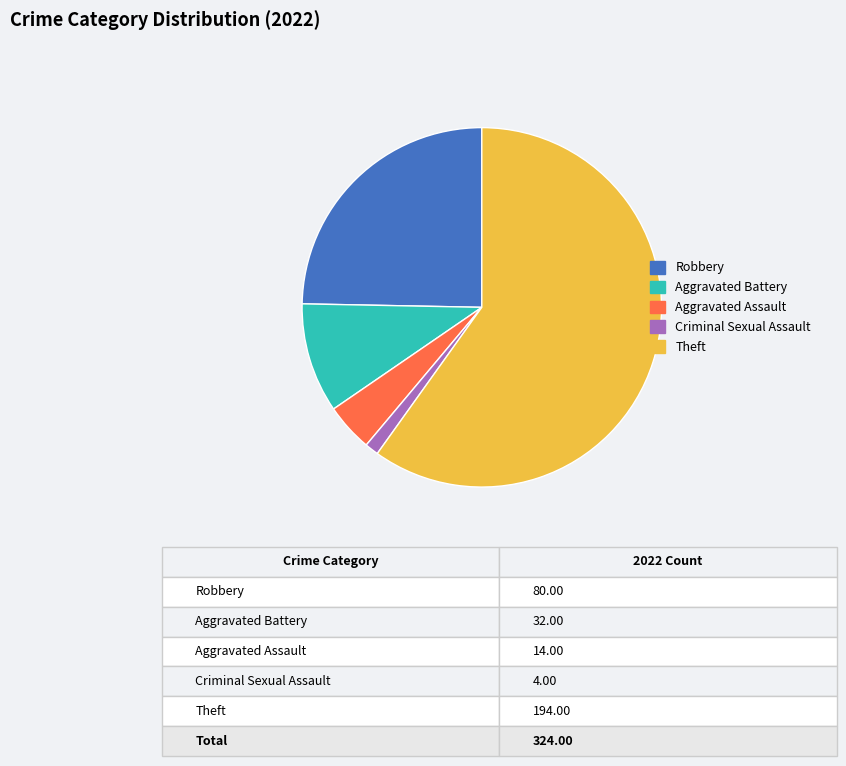

Rank the categories by value from highest to lowest.

Theft, Robbery, Aggravated Battery, Aggravated Assault, Criminal Sexual Assault